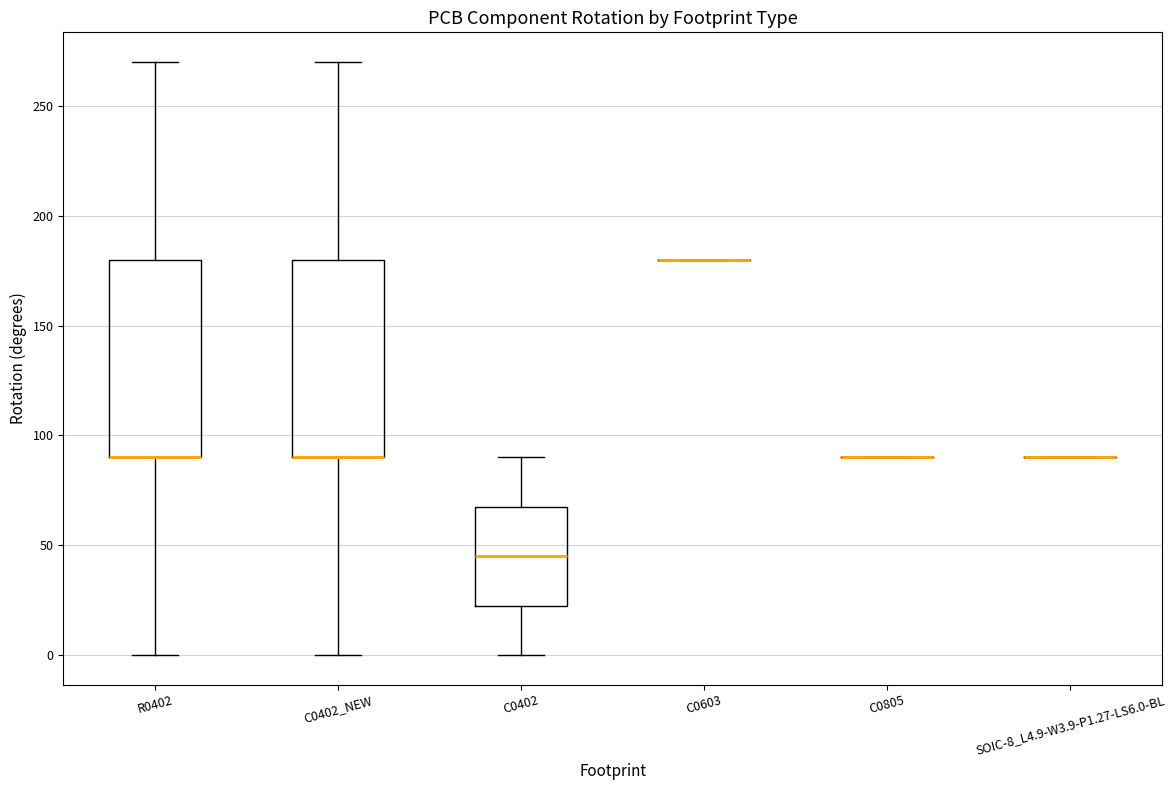

Reading left to right, transcribe this box plot: for each box, give where its median line is, the range the box spans, and where its two whiskers end, as read against the y-axis. The values are not printed on the chart, so give them approximately, as read against the axis.

R0402: median 90 (drawn on the box's lower edge), box 90 to 180, whiskers 0 to 270
C0402_NEW: median 90 (drawn on the box's lower edge), box 90 to 180, whiskers 0 to 270
C0402: median 45, box 25 to 70, whiskers 0 to 90
C0603: box collapsed to a line at 180, whiskers 180 to 180
C0805: box collapsed to a line at 90, whiskers 90 to 90
SOIC-8_L4.9-W3.9-P1.27-LS6.0-BL: box collapsed to a line at 90, whiskers 90 to 90